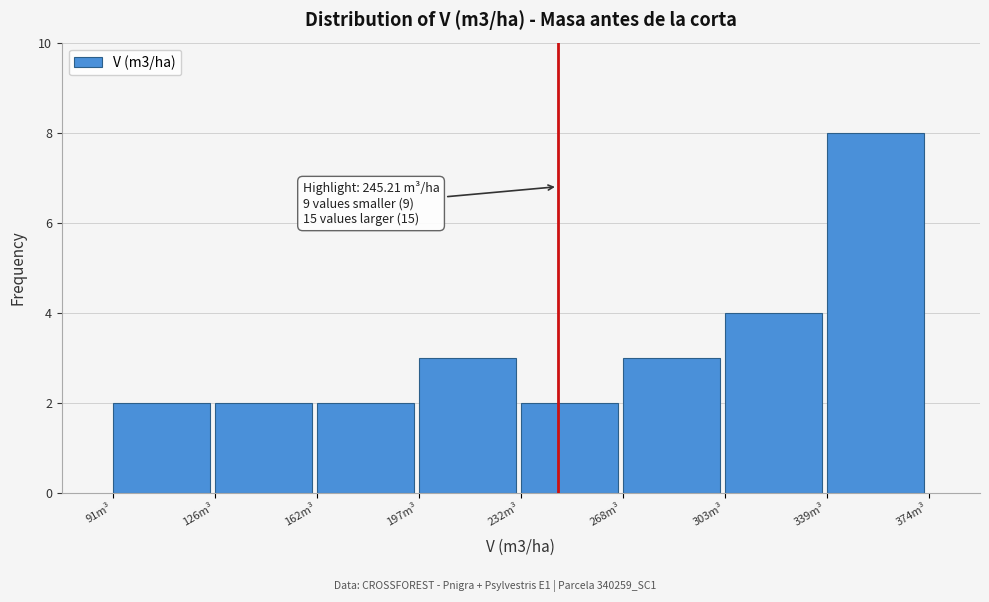

Over which range of the x-axis is the bar tallest?

340 to 375